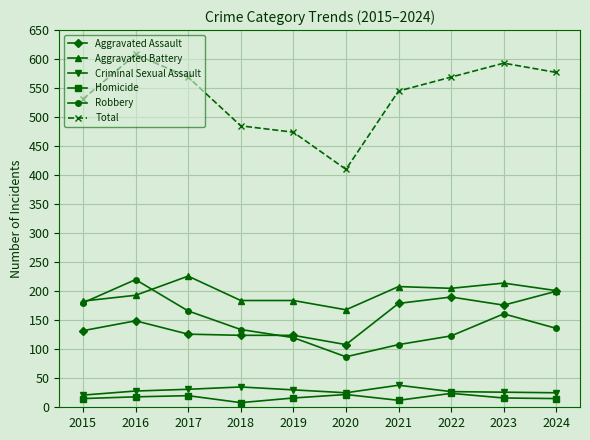

How many lines are shown in the chart?

6